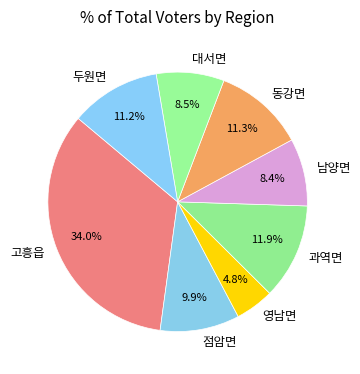

How many segments does this pie chart have?

8